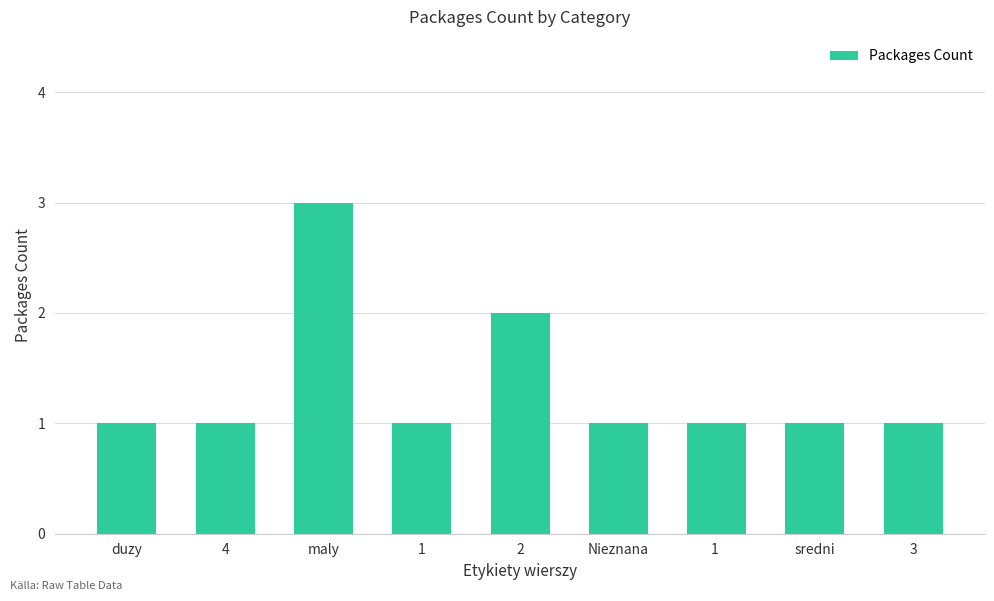

What is the difference between the second highest and second lowest values?

1